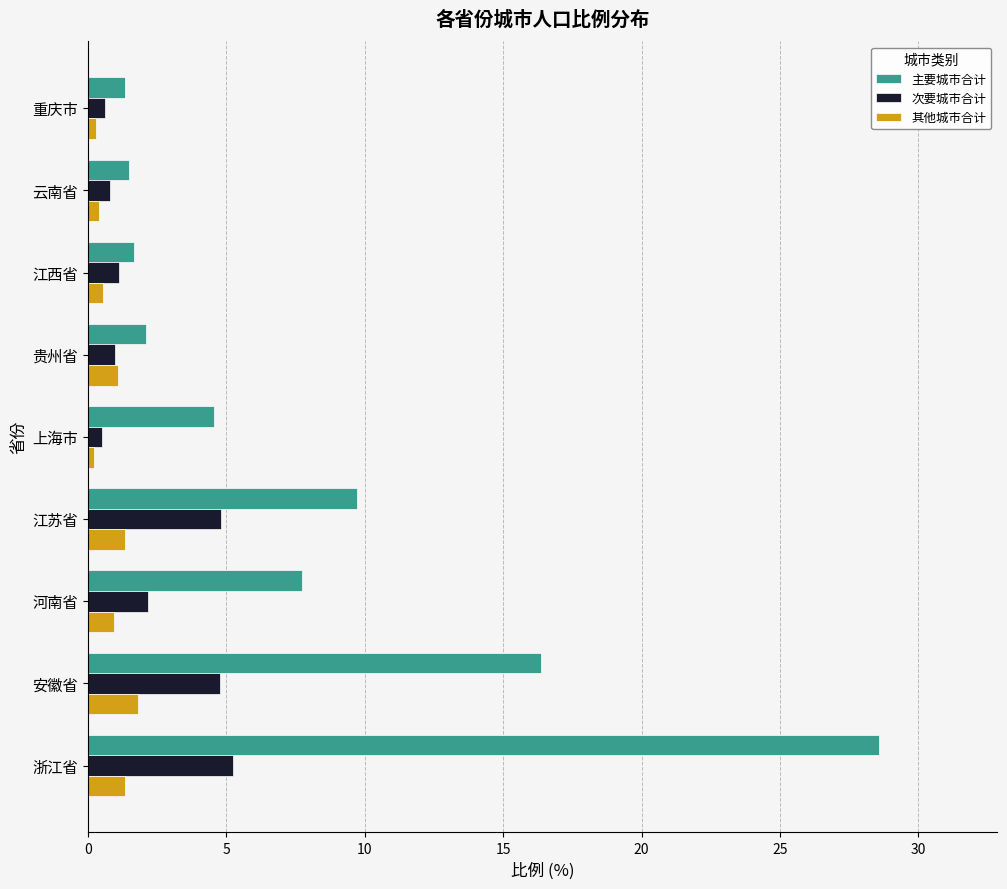

What is the sum of all 其他城市合计 values?

8.0